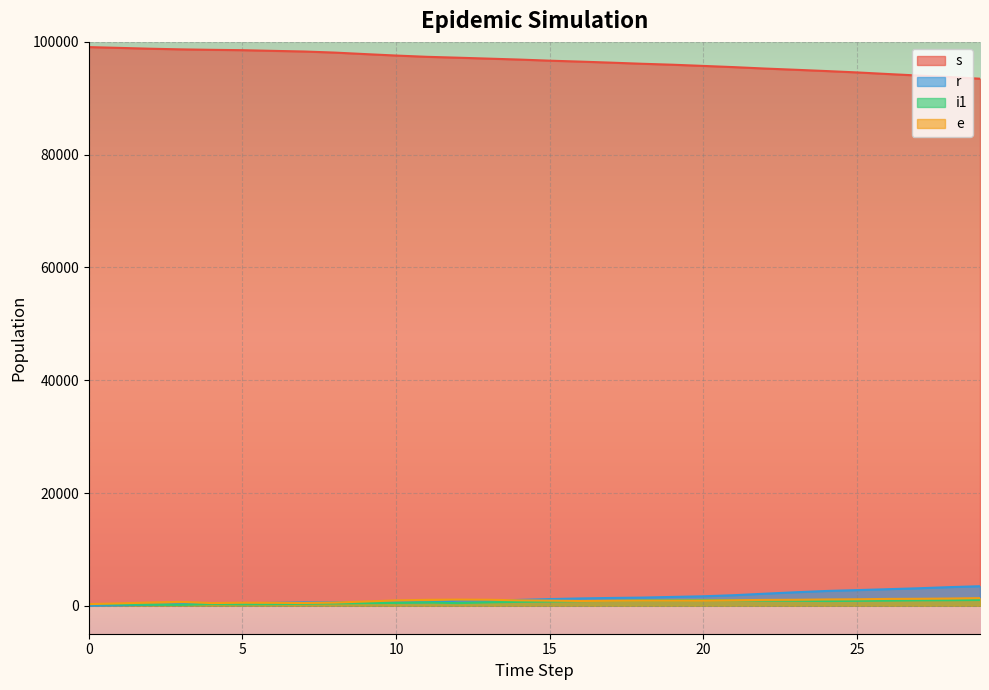

What is the sum of the s values at 19 and 16?

192453